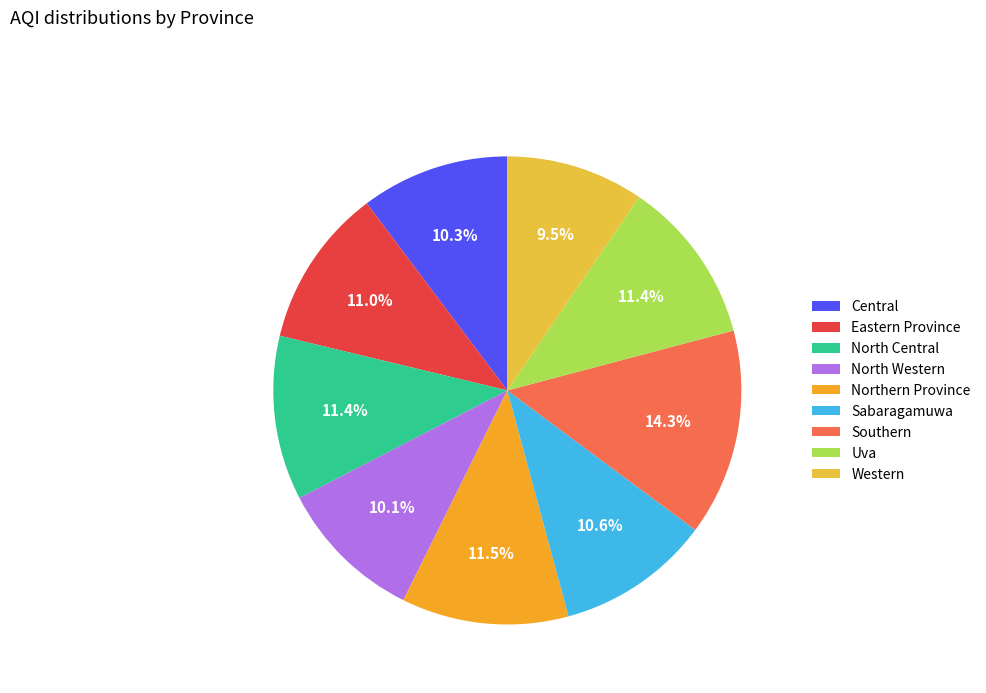

Does Southern account for over 50% of the chart?

No